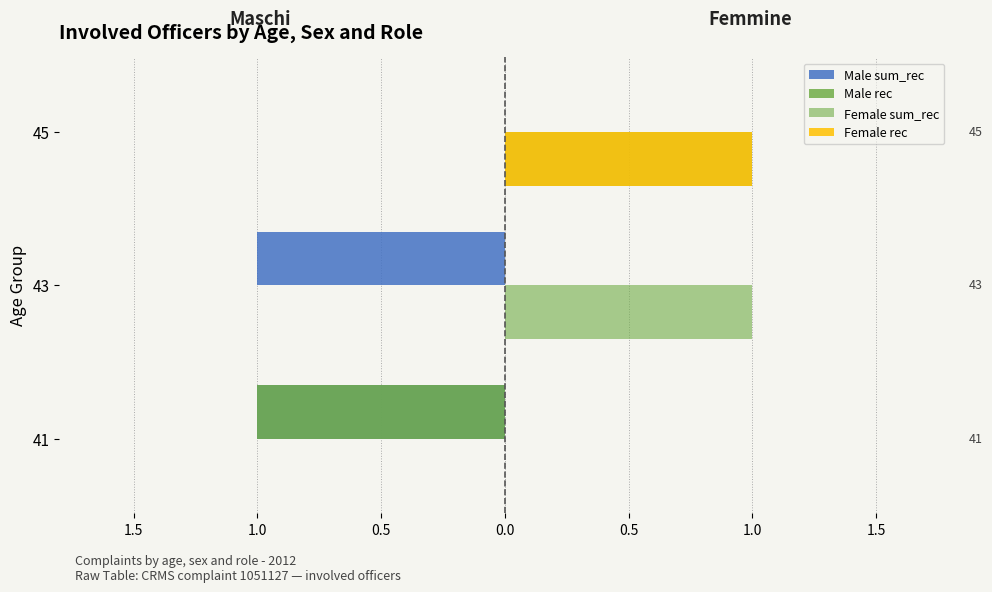

Are the bars grouped side by side (vs. stacked)?

Yes